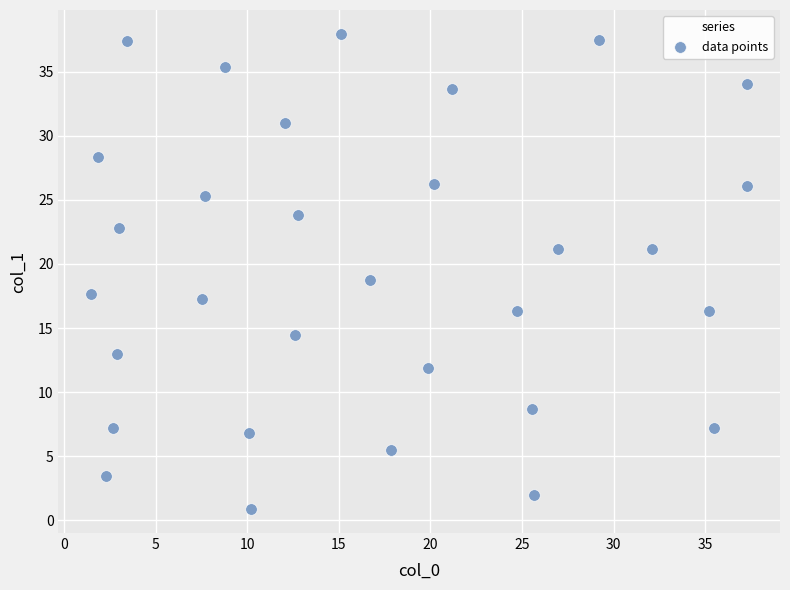

What is the range of X values (max minus min)?

35.8